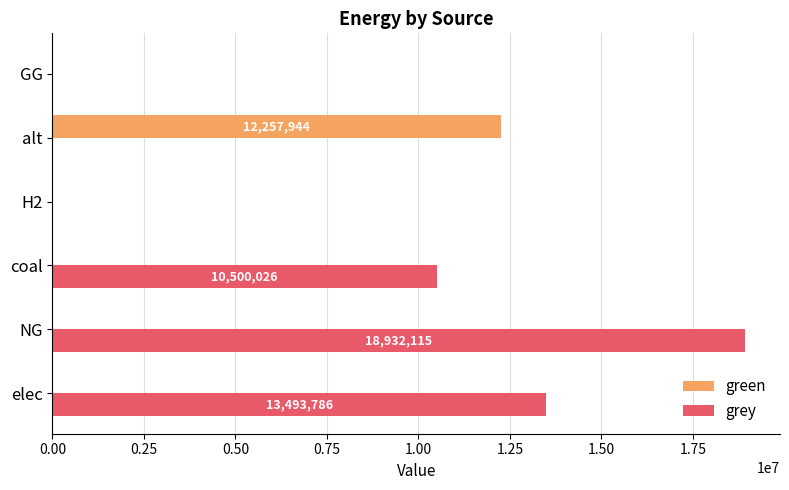

Is it true that grey equals 3397394.9 at coal?

False